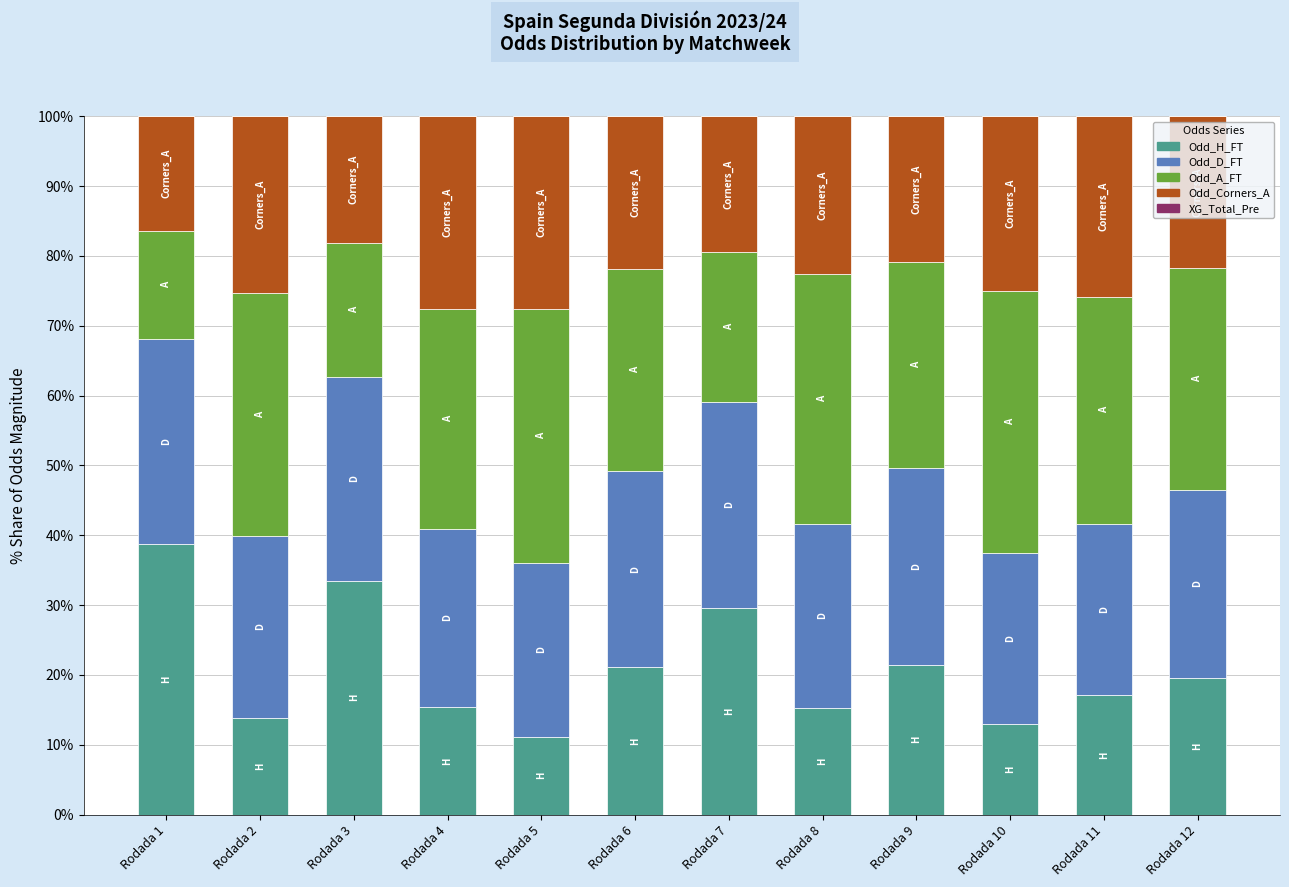

What is the sum of all Odd_H_FT values?

249.6